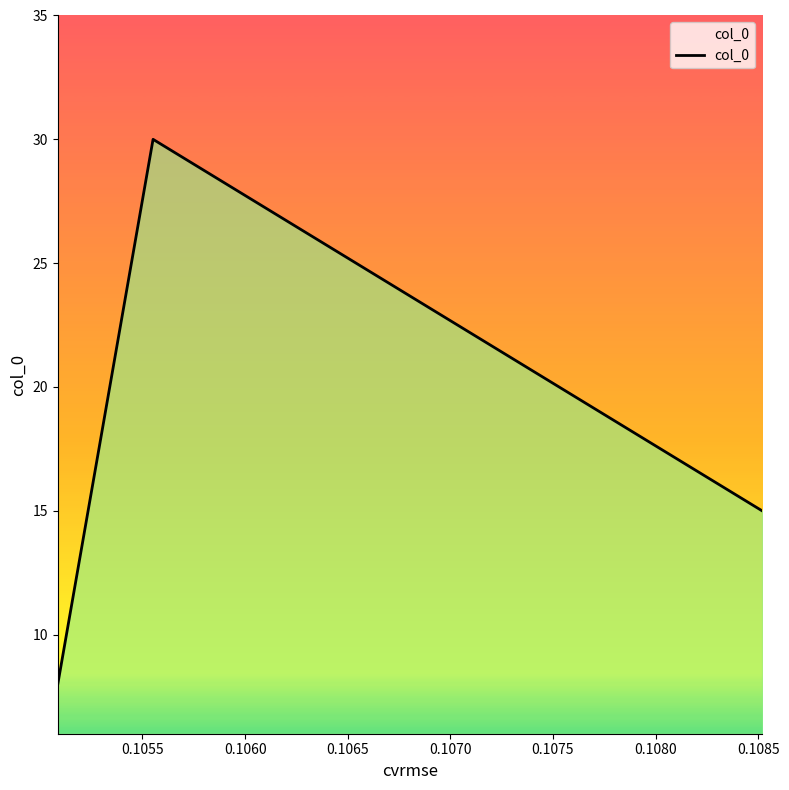

What is the difference between the maximum and minimum values?

22